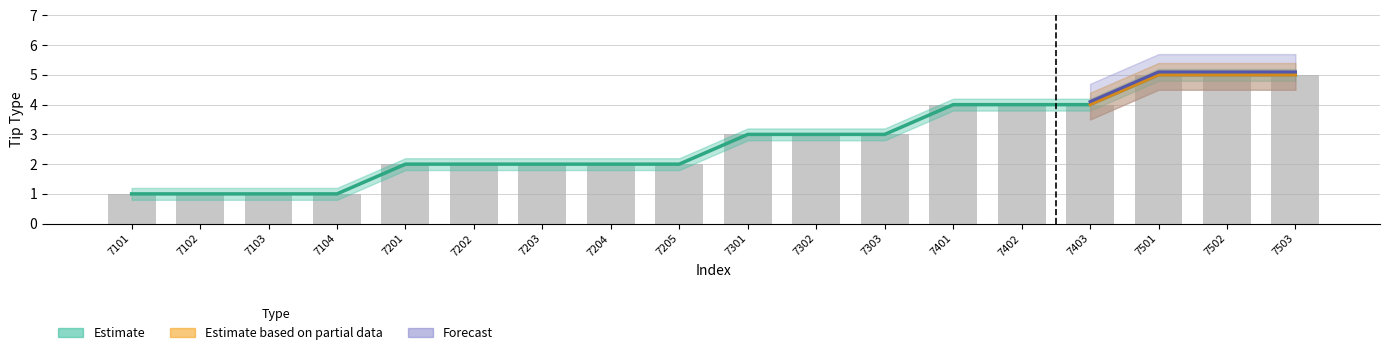

At how many categories does at least one series exceed 5?

3